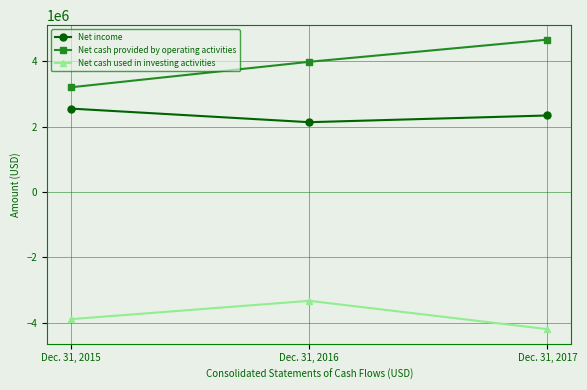

What are all the series names shown in the legend?

Net income, Net cash provided by operating activities, Net cash used in investing activities